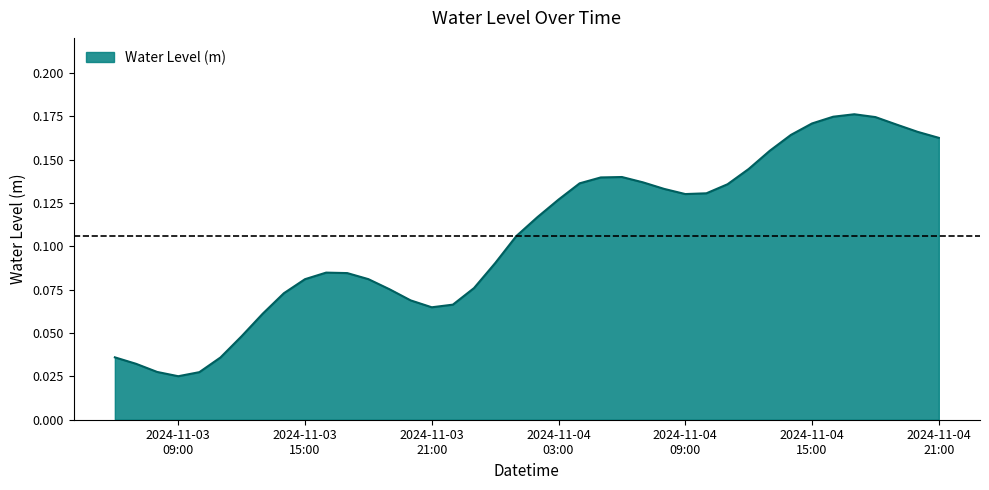

How many lines are shown in the chart?

1